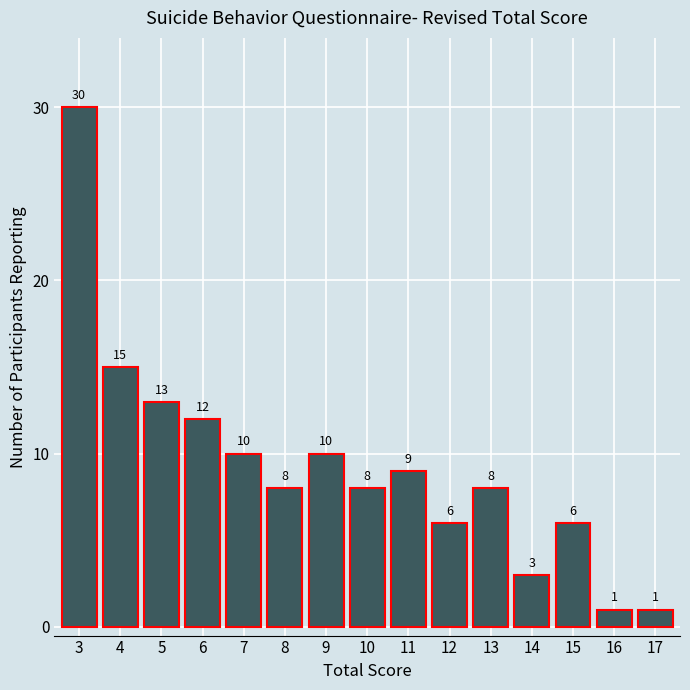

Reading left to right, what are all the values shown in this chart?

30	15	13	12	10	8	10	8	9	6	8	3	6	1	1